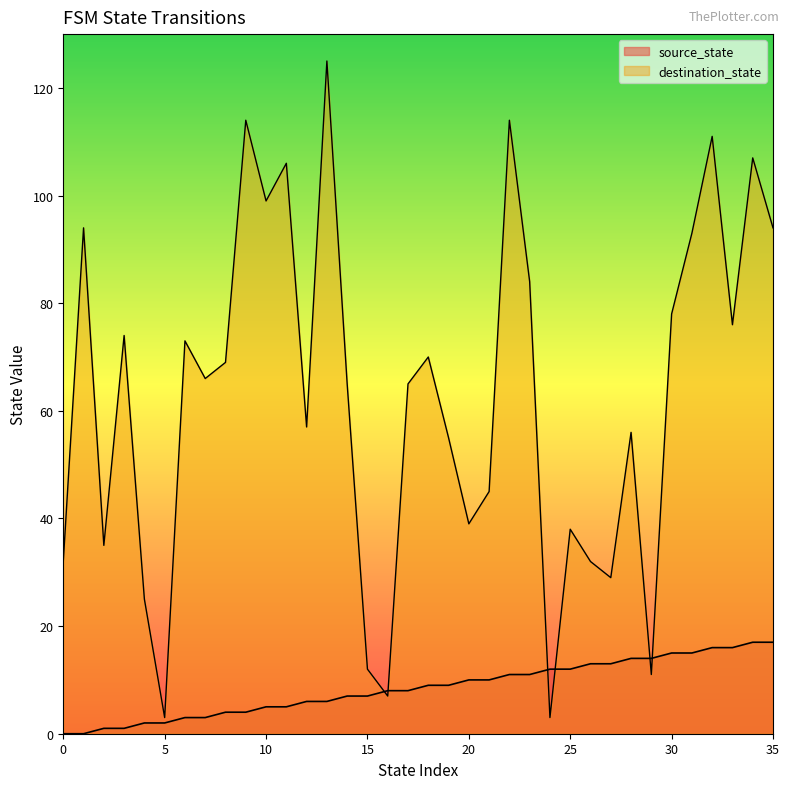

The destination_state series shows 19 at 31. True or false?

False